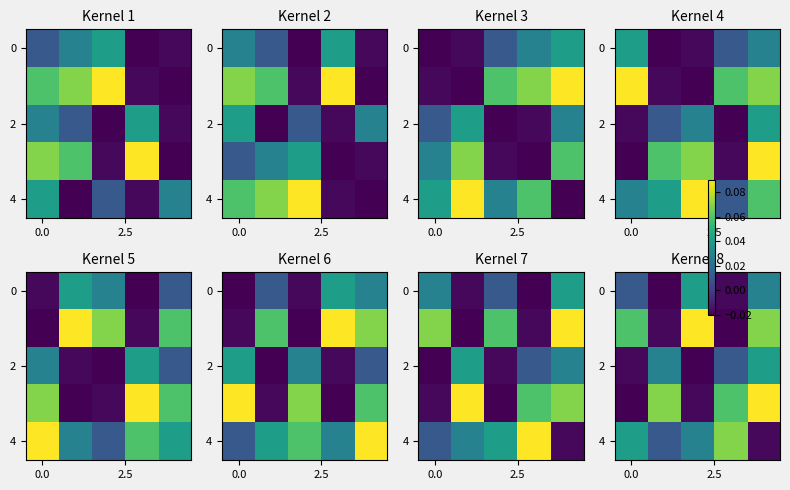

How many categories are shown in the chart?

5